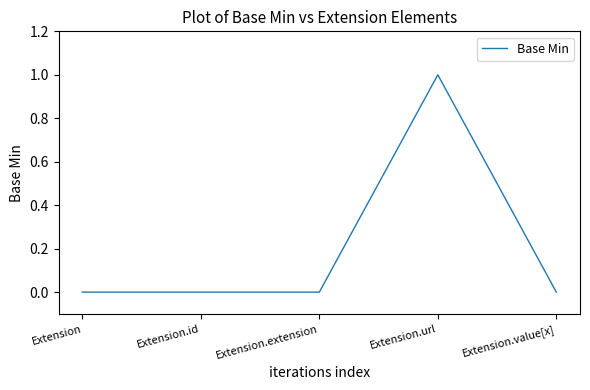

Reading right to left, transcribe all the data shown in this chart.

0	1	0	0	0